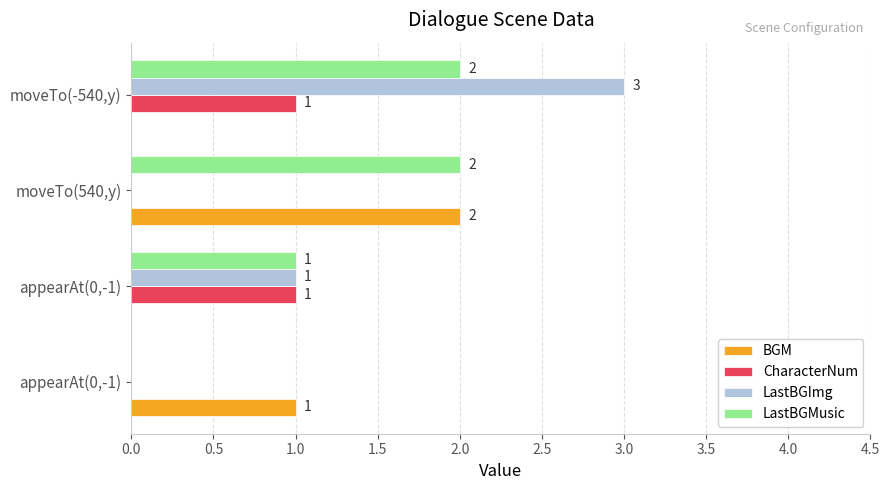

How many series are shown in this chart?

4